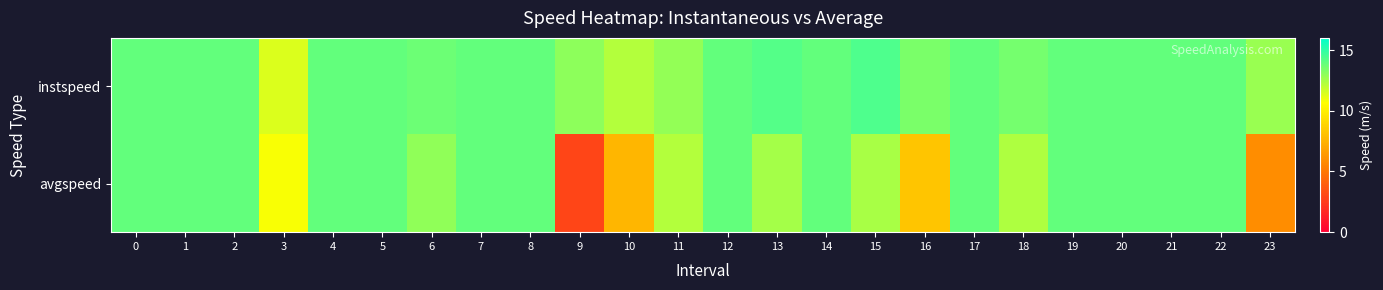

At how many categories does at least one series exceed 3?

24